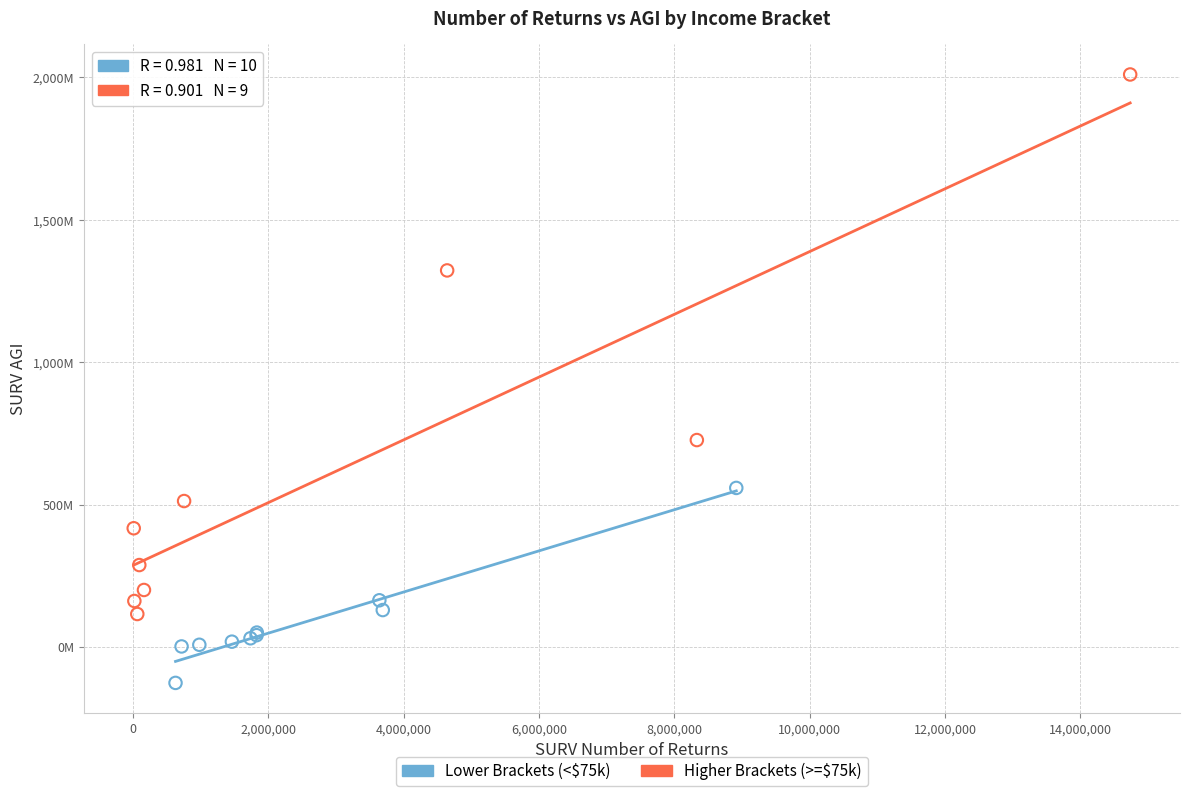

Which series contains the lowest Y value?

Lower Brackets (<$75k)